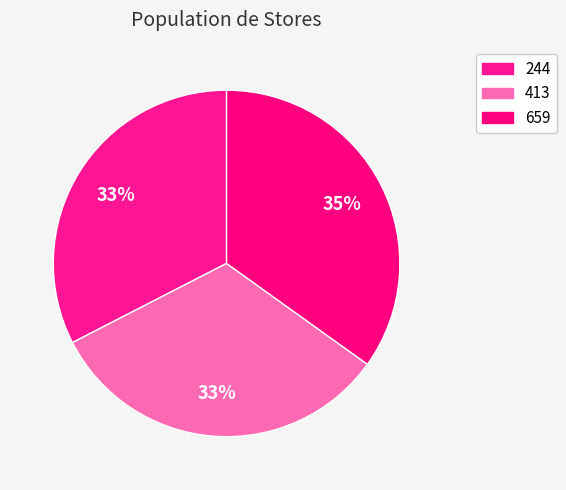

Count the number of slices in the pie.

3